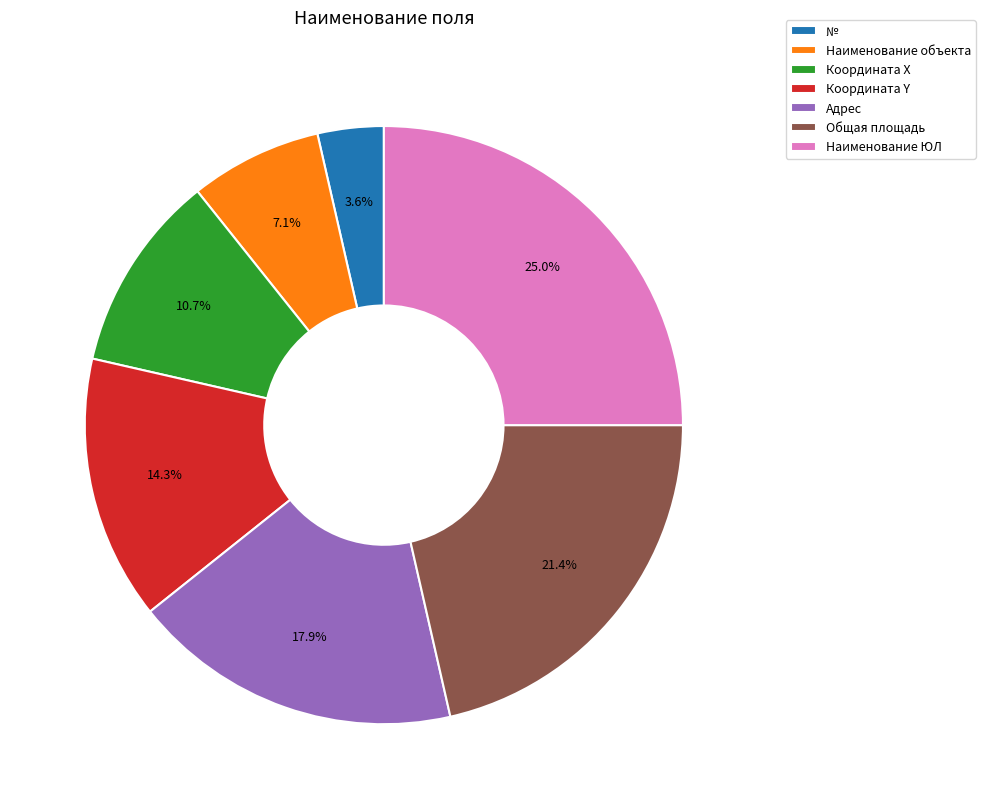

What percentage is NOT represented by Наименование объекта?

92.9%